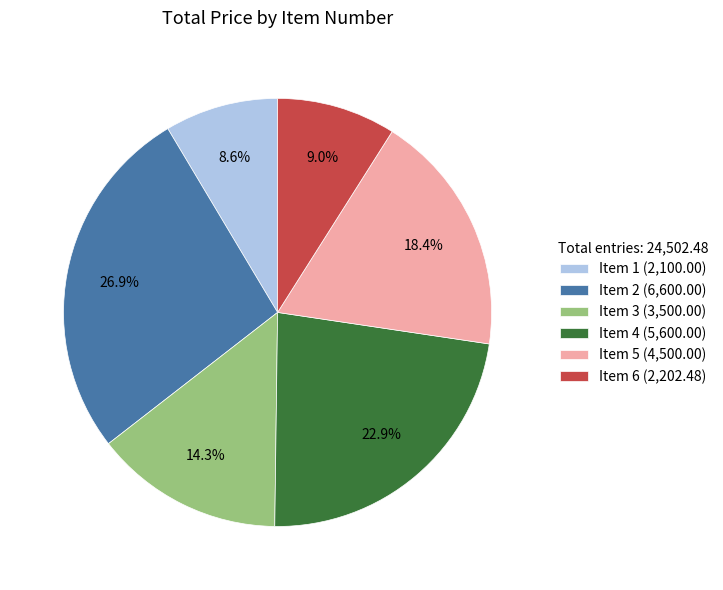

Count the number of slices in the pie.

6